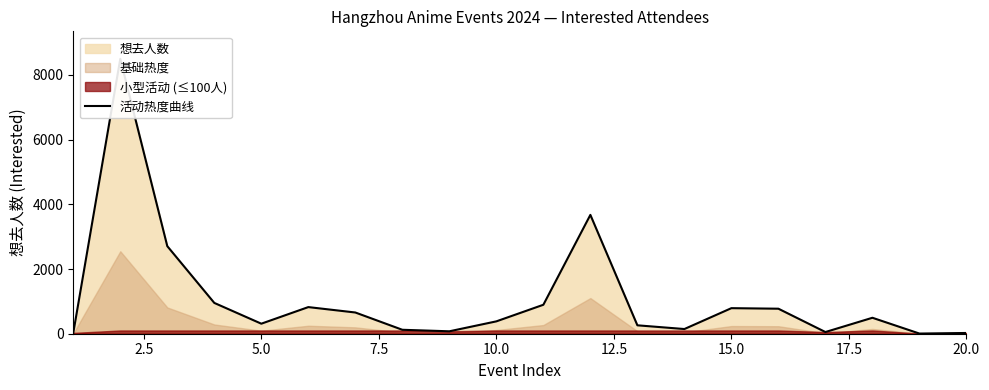

What is the difference between the second highest and minimum values?

3668